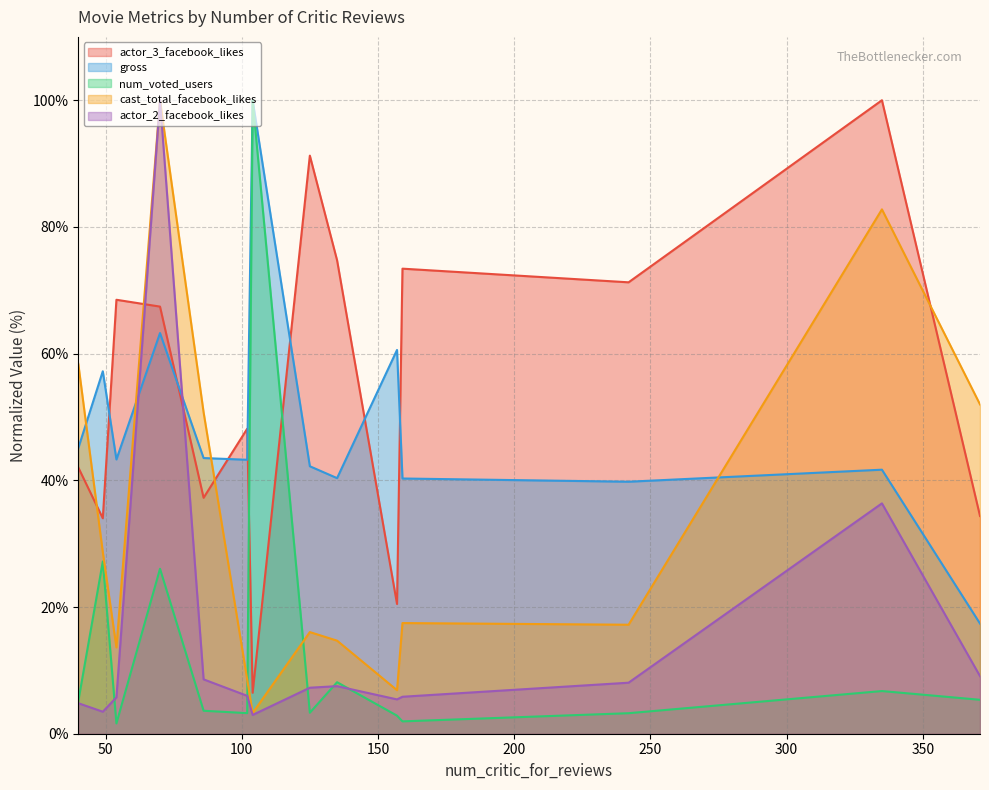

Where does the gross series first go above 43?

40